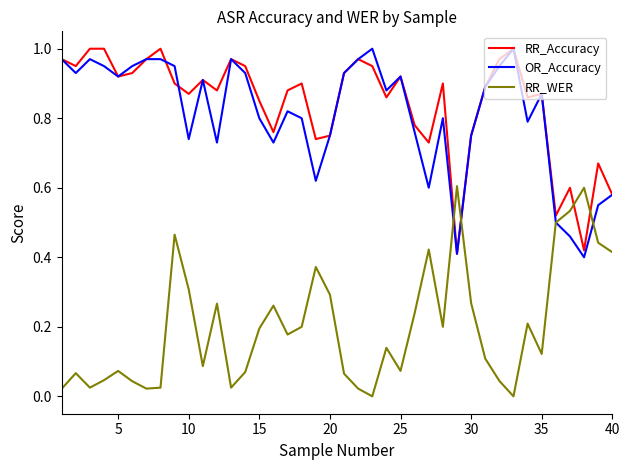

Does the chart have visible grid lines?

No